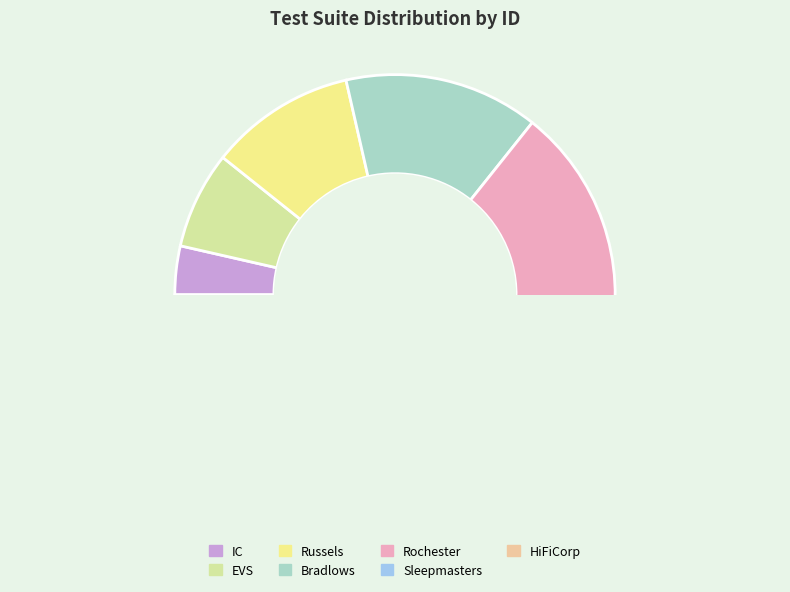

Does any single category account for the majority?

No